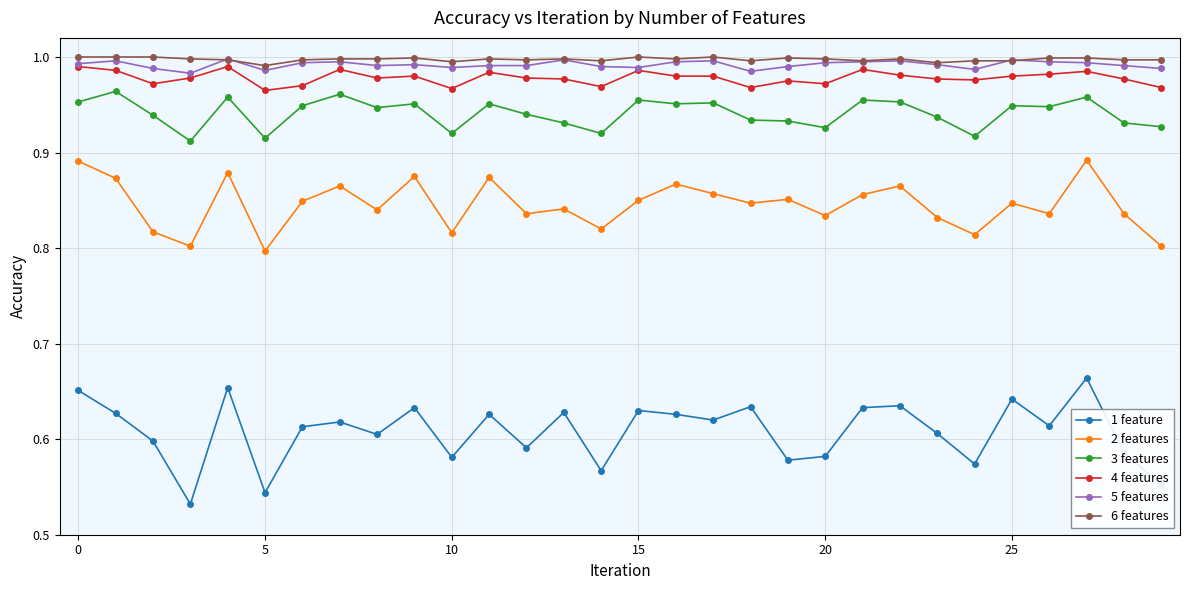

Which series has the widest spread of values?

1 feature